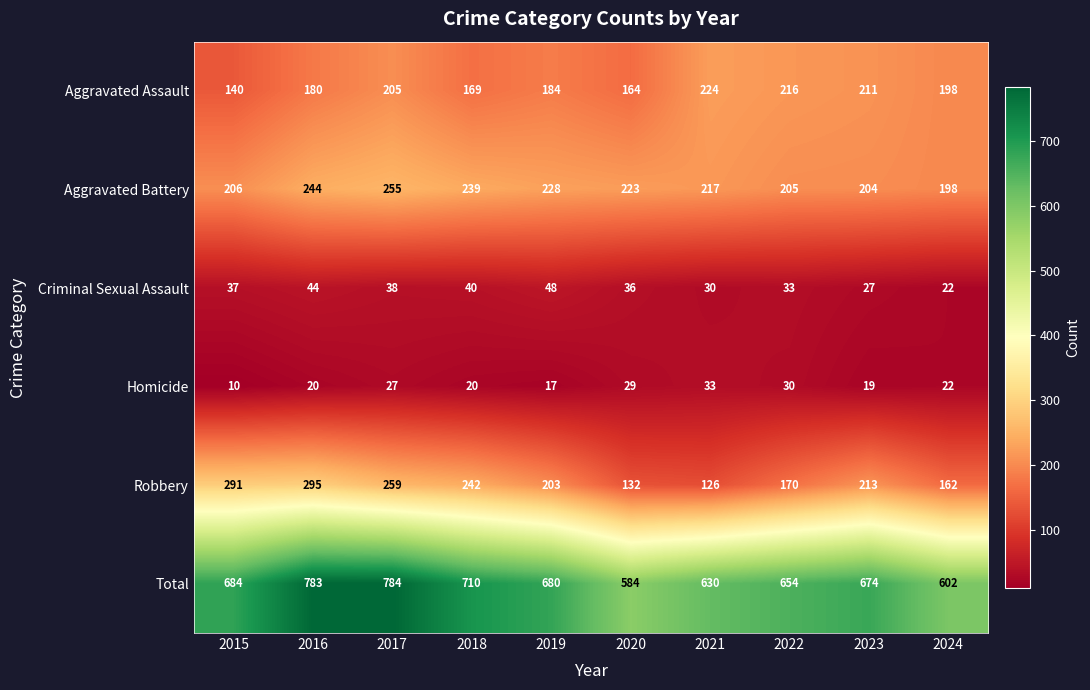

What is the minimum value shown in the chart?

10